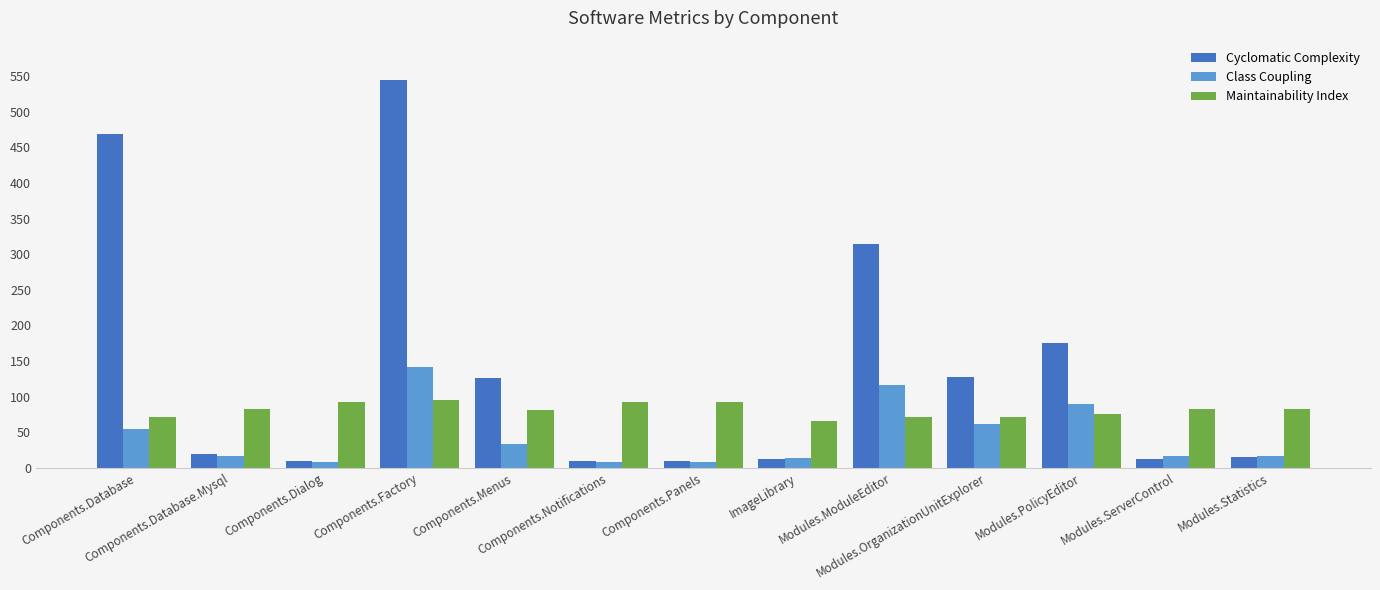

At which label does Class Coupling first exceed 17?

Components.Database